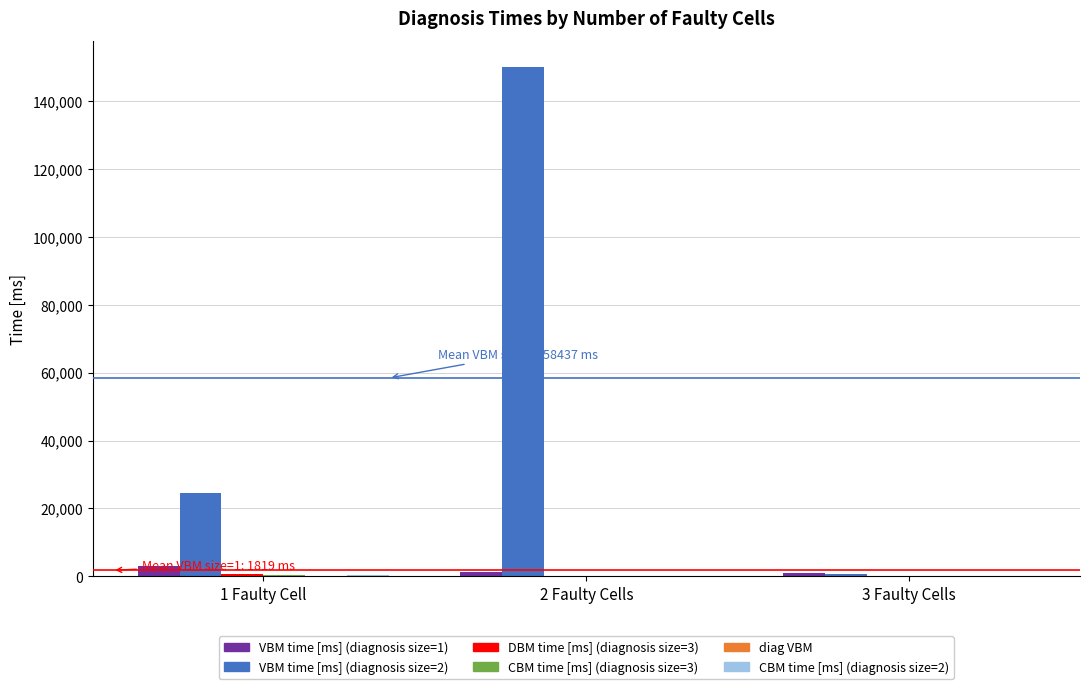

Which series has the largest total across all categories?

VBM time [ms] (diagnosis size=2)